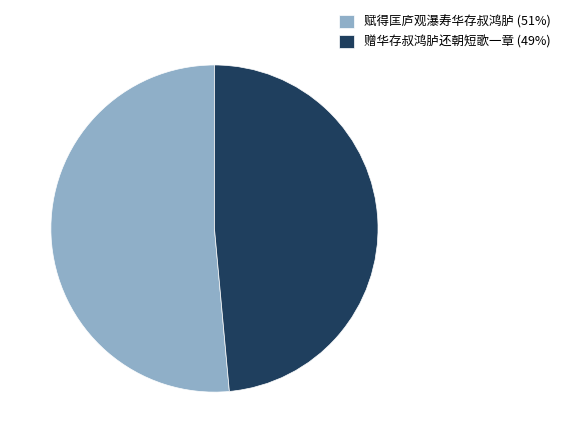

Is it true that 赋得匡庐观瀑寿华存叔鸿胪 is 51% of the pie?

True